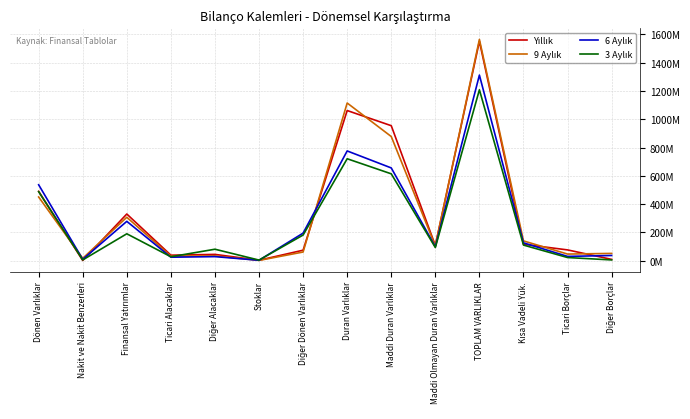

Which has a higher value, TOPLAM VARLIKLAR or Maddi Duran Varlıklar?

TOPLAM VARLIKLAR